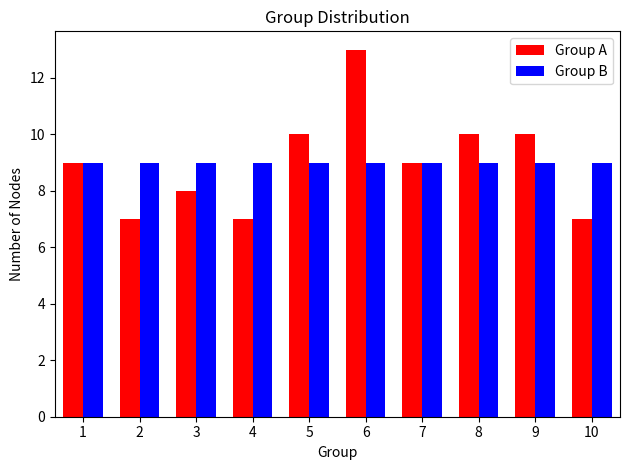

What is the height of the Group A bar covering 7.5 to 8.5 on the x-axis? The values are not printed on the chart, so give them approximately, as read against the axis.

10